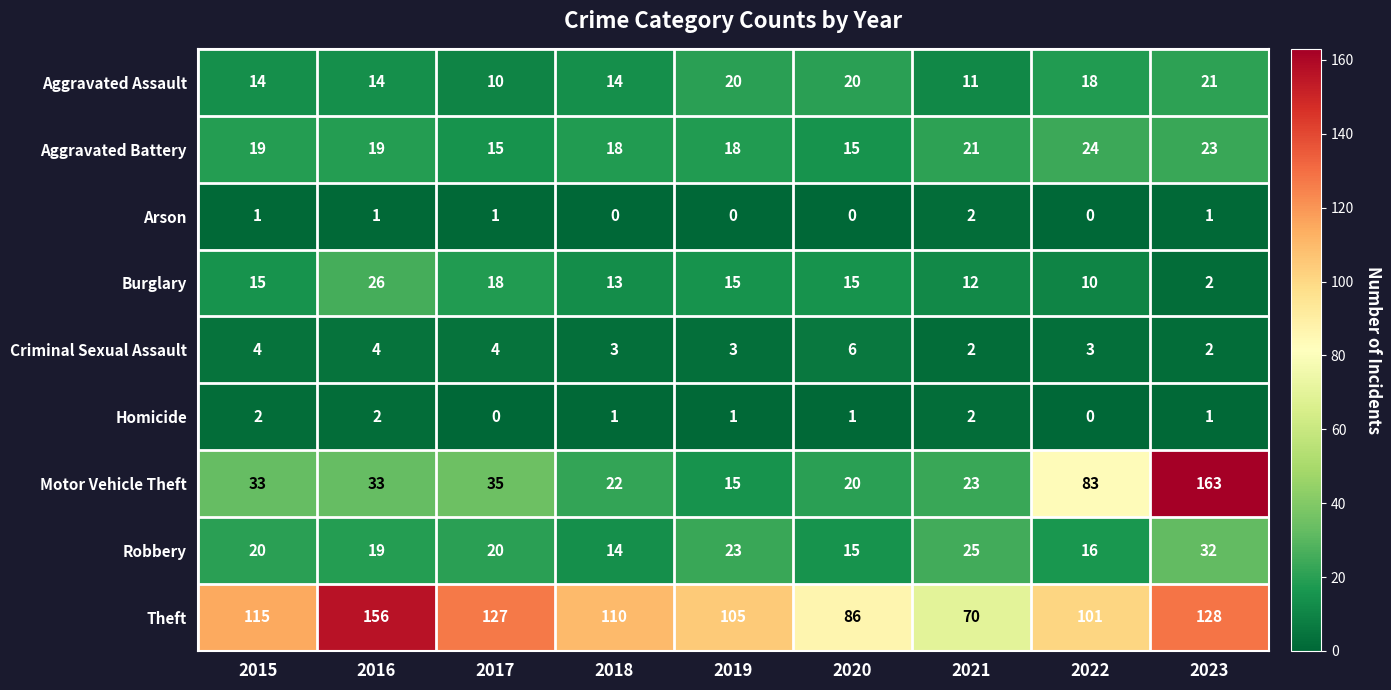

At which label does Theft first exceed 110?

2015